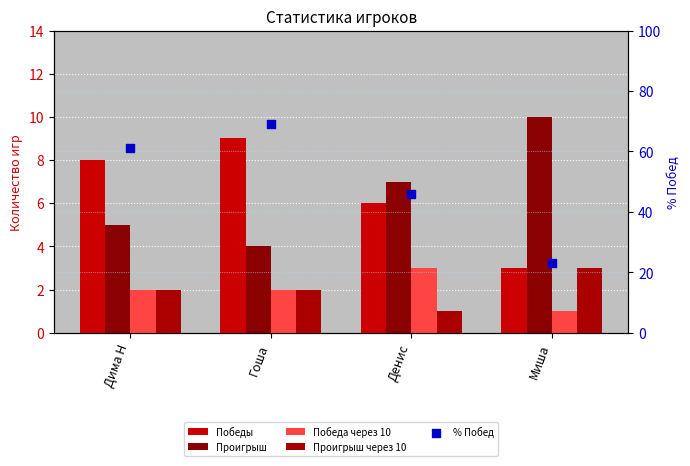

At which category is the sum across all series the highest?

Гоша